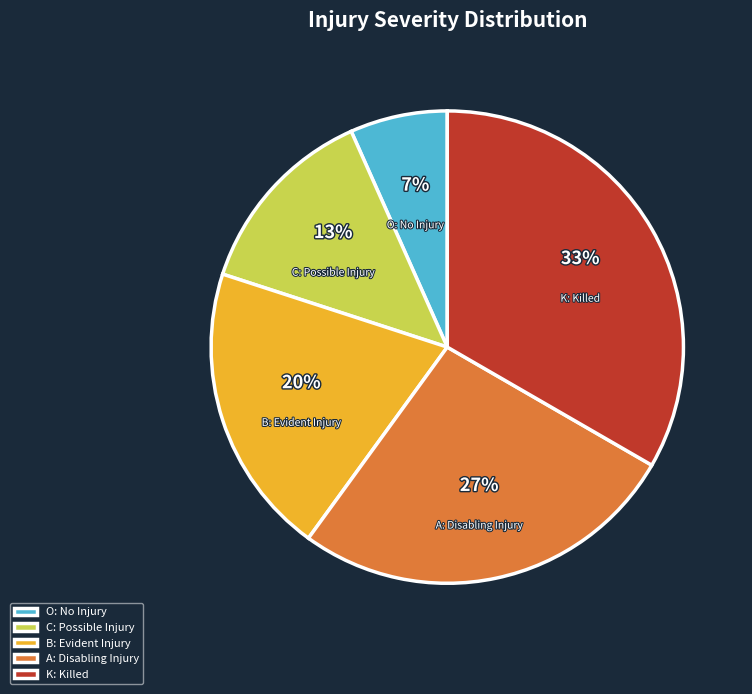

Count the number of slices in the pie.

5